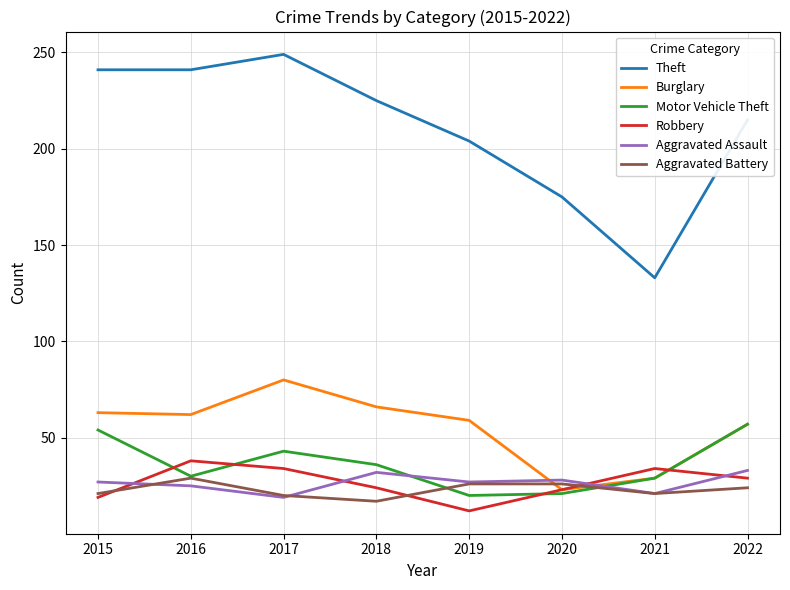

How many interior local peaks does the Robbery series have?

2